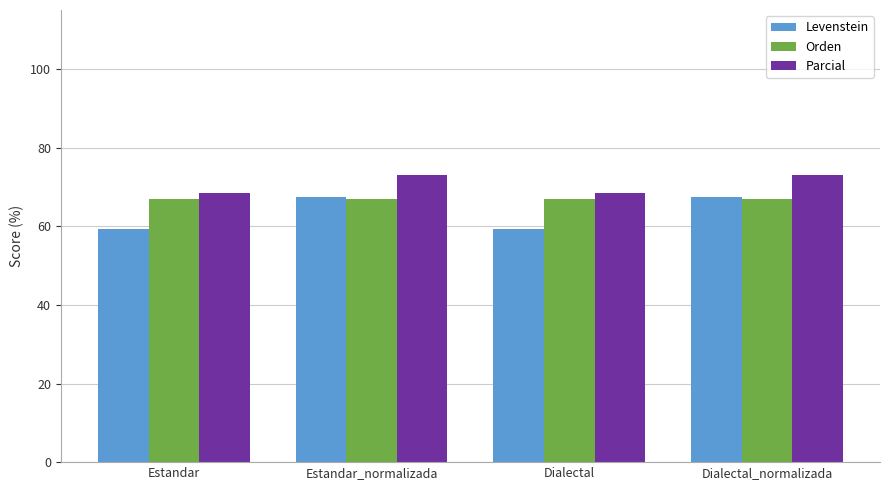

Rank the series by their average value, from highest to lowest.

Parcial, Orden, Levenstein